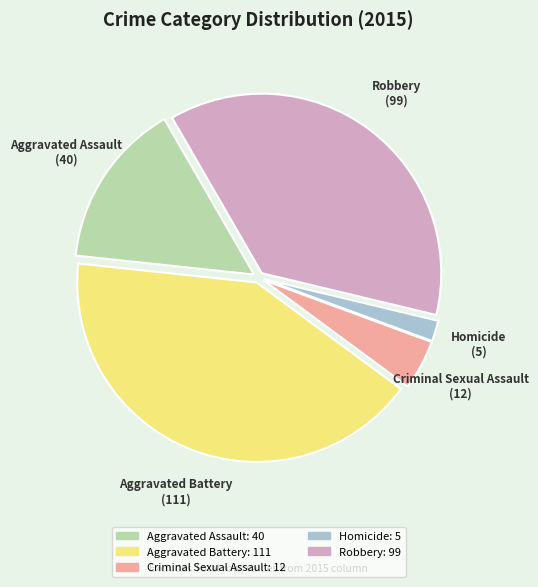

The Robbery slice represents 37% of the pie. True or false?

True